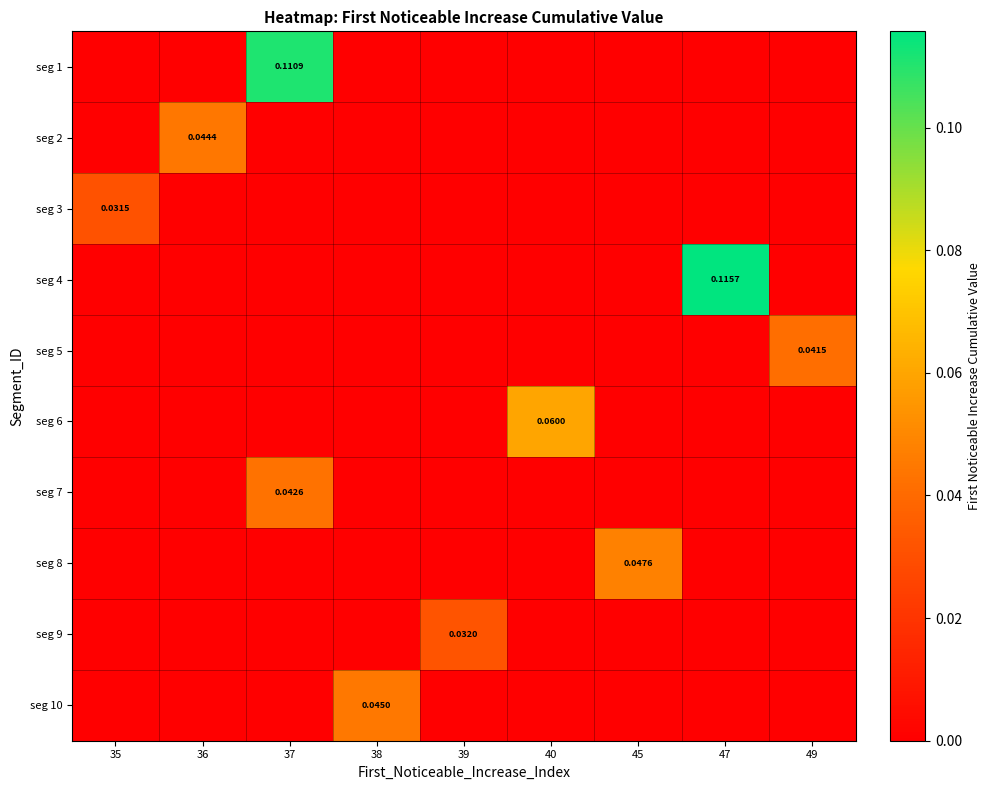

Is it true that seg 7 equals 0.0 at 37?

True